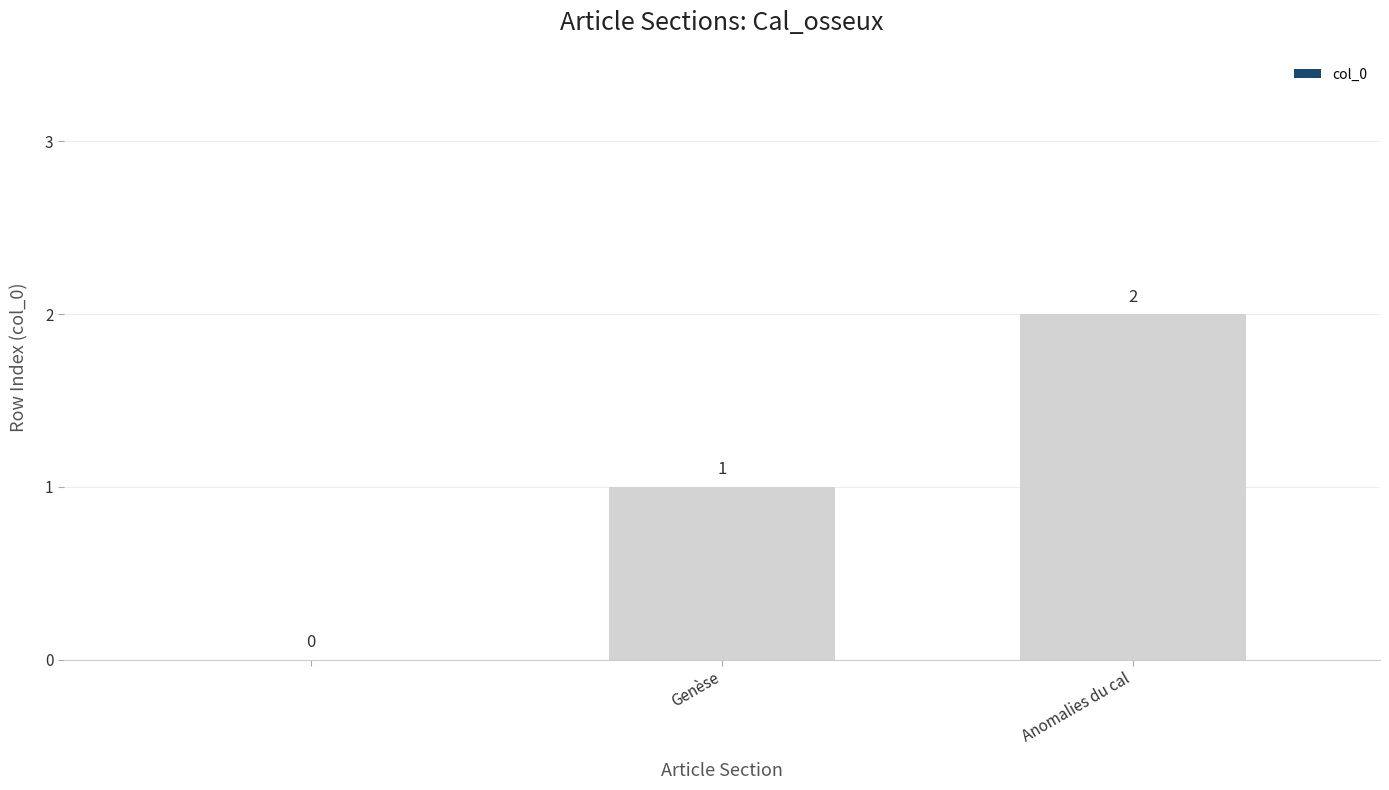

Count the number of data series in this chart.

1